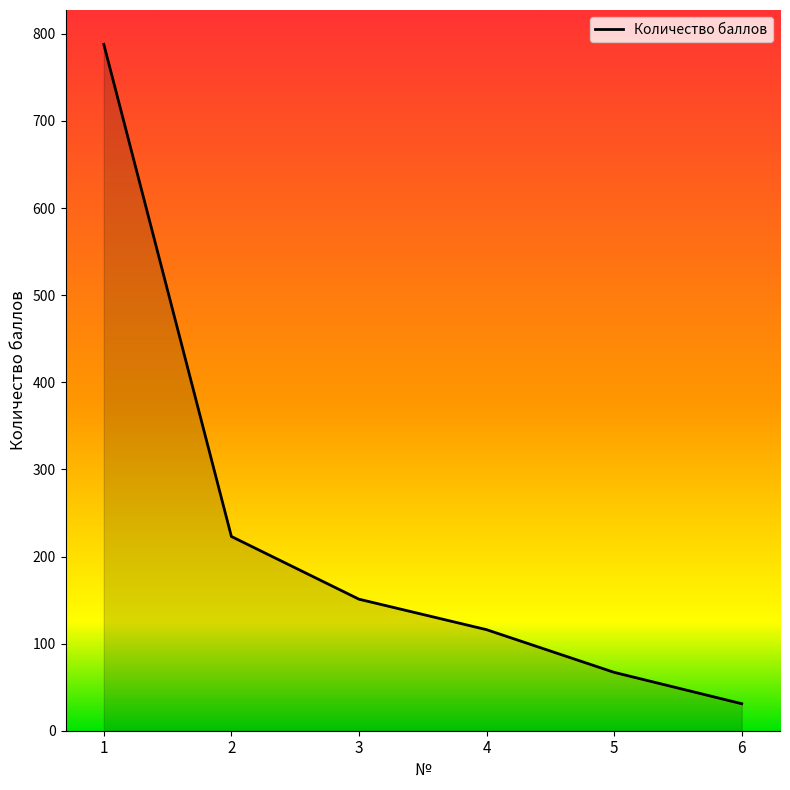

What is the average value?

229